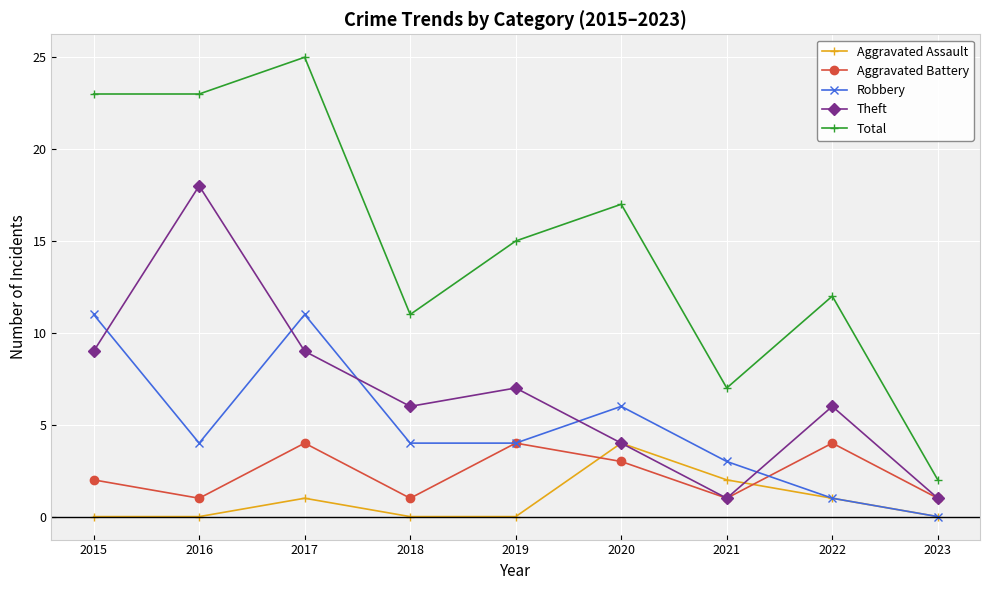

Reading left to right, list all the values displayed in this chart.

Aggravated Assault: 0	0	1	0	0	4	2	1	0
Aggravated Battery: 2	1	4	1	4	3	1	4	1
Robbery: 11	4	11	4	4	6	3	1	0
Theft: 9	18	9	6	7	4	1	6	1
Total: 23	23	25	11	15	17	7	12	2